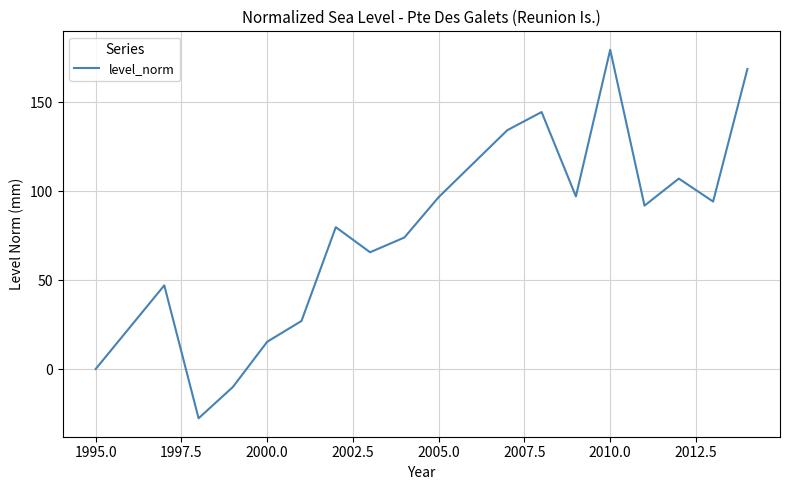

What is the difference between the maximum and minimum values?

207.1